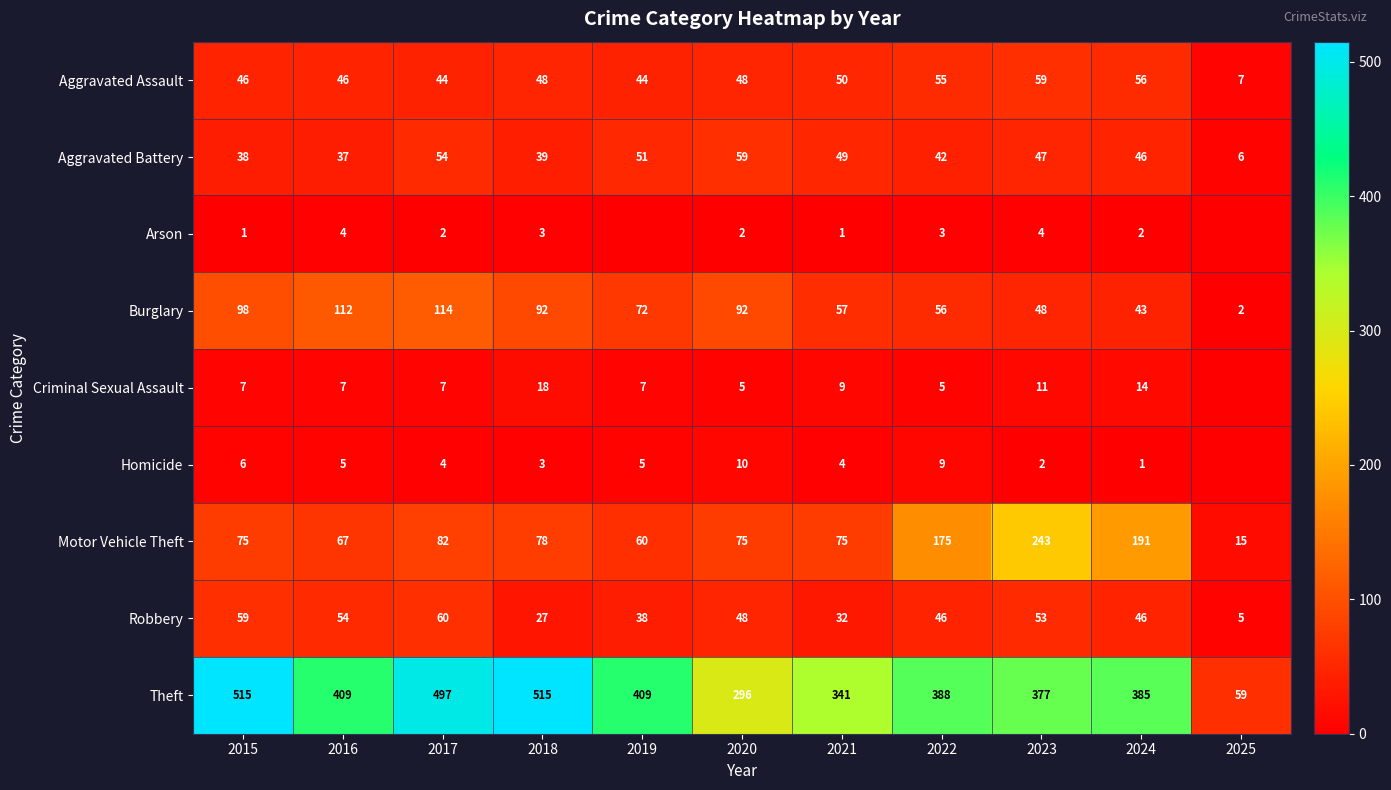

The value of Theft at 2024 is 503. True or false?

False